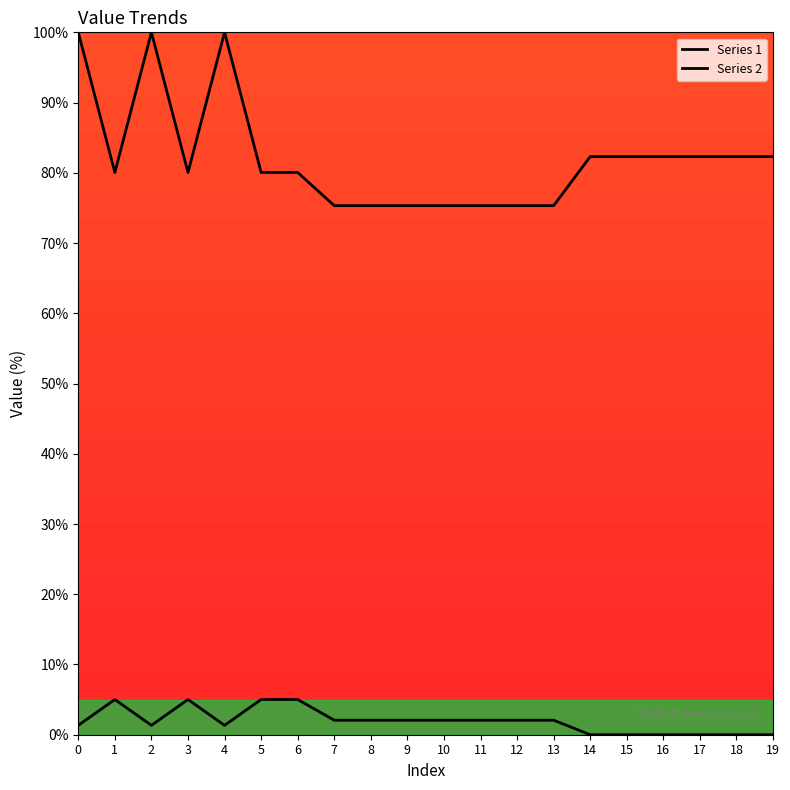

How many values in the Series 1 series are below 2?

9